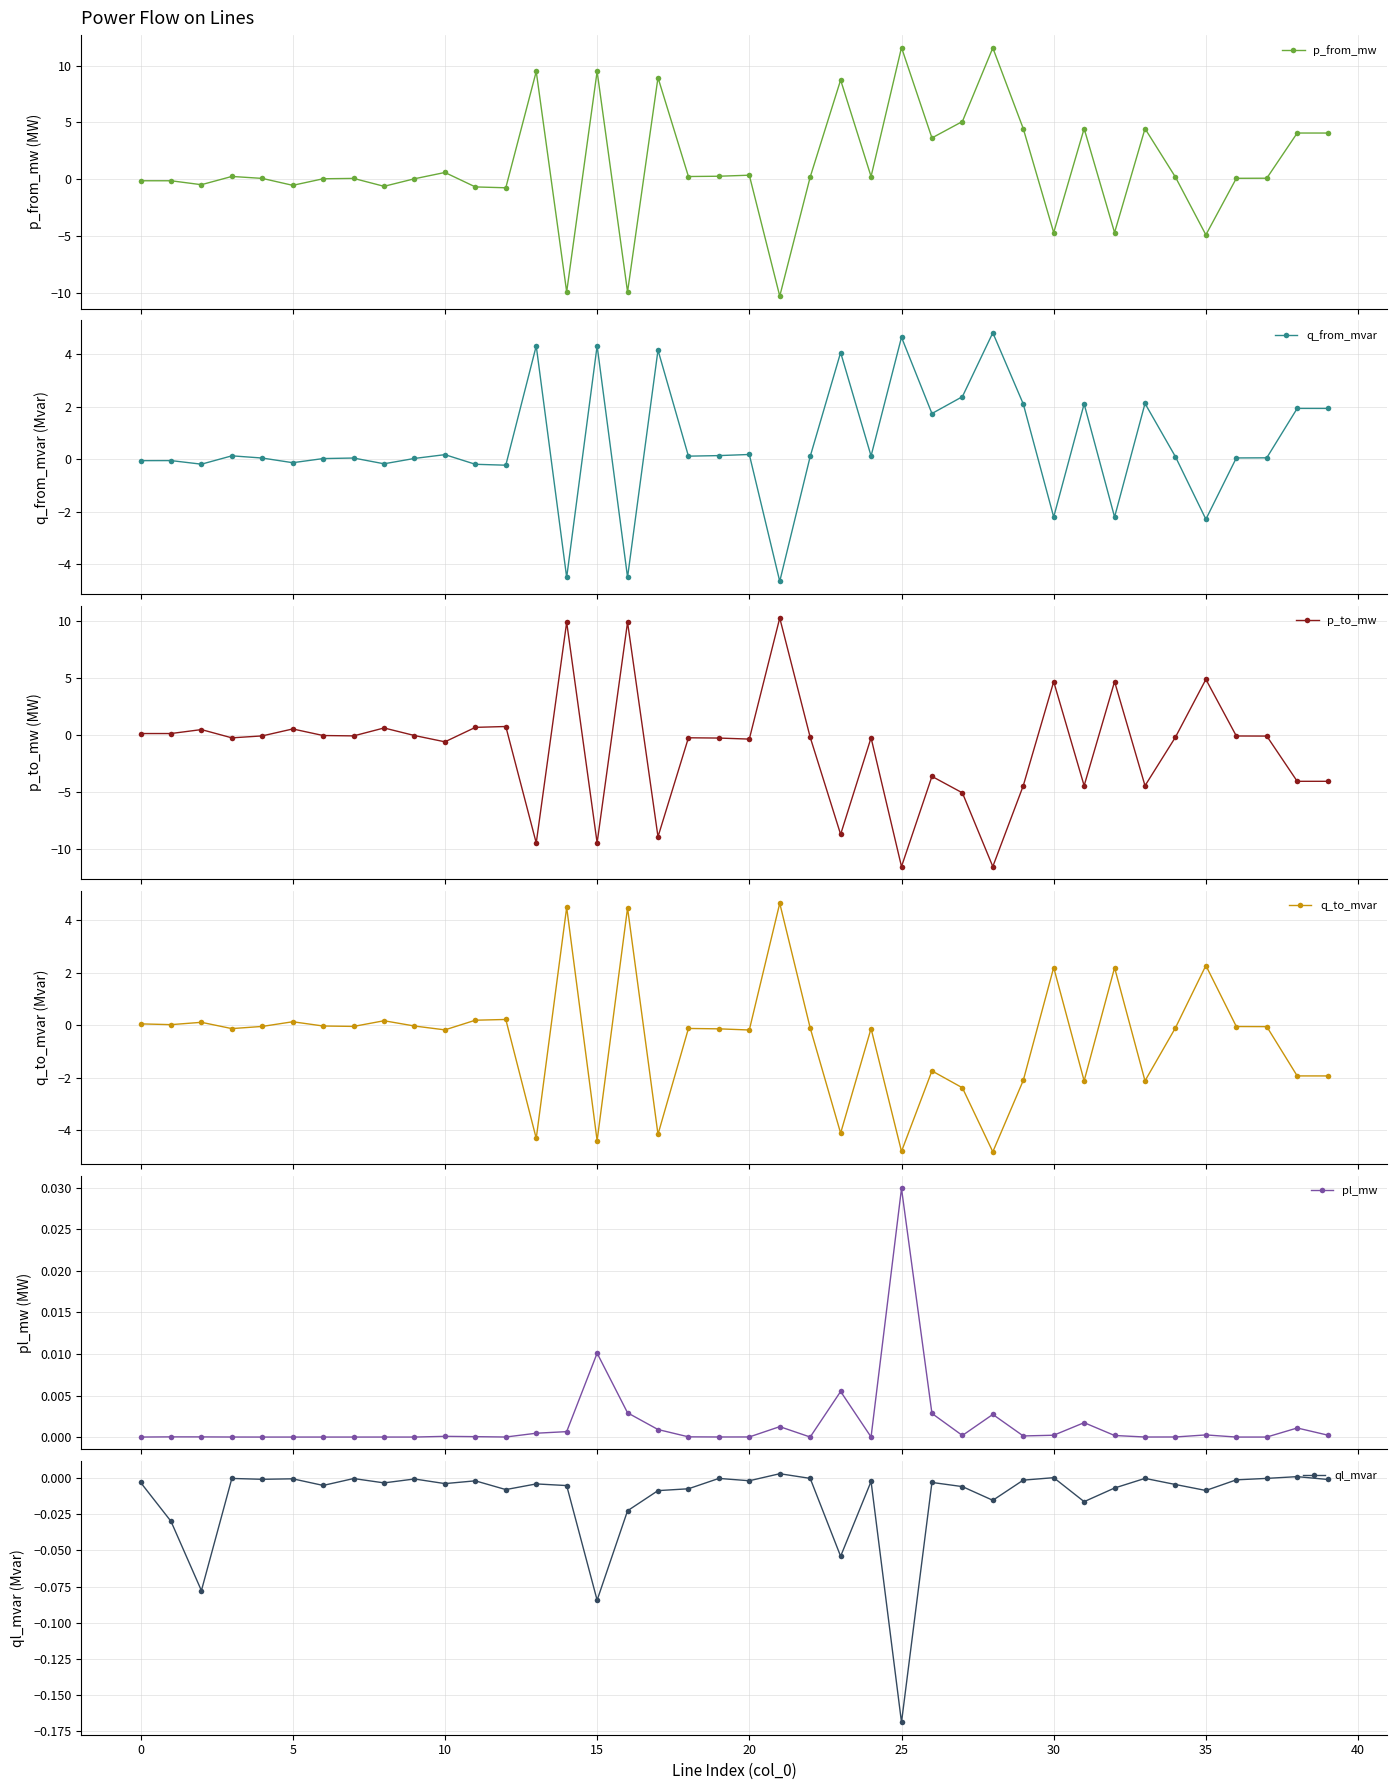

What is the label of the 29th point from the left?

28